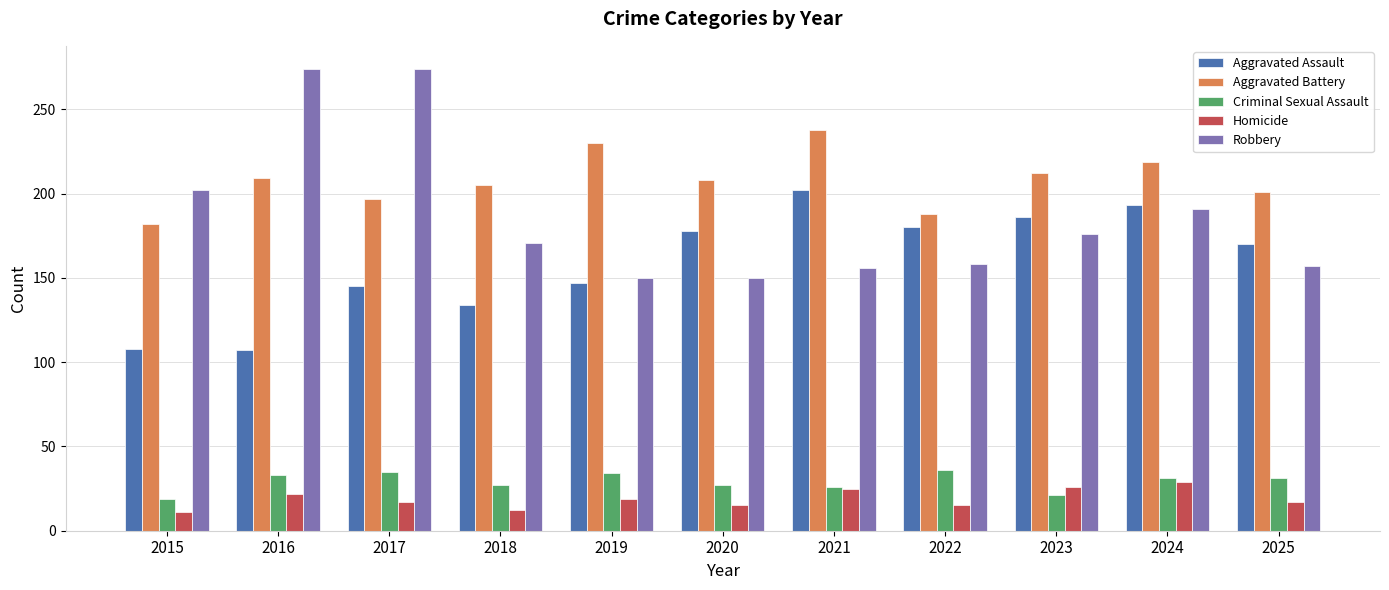

At 2023, list the series in order from largest to smallest.

Aggravated Battery, Aggravated Assault, Robbery, Homicide, Criminal Sexual Assault